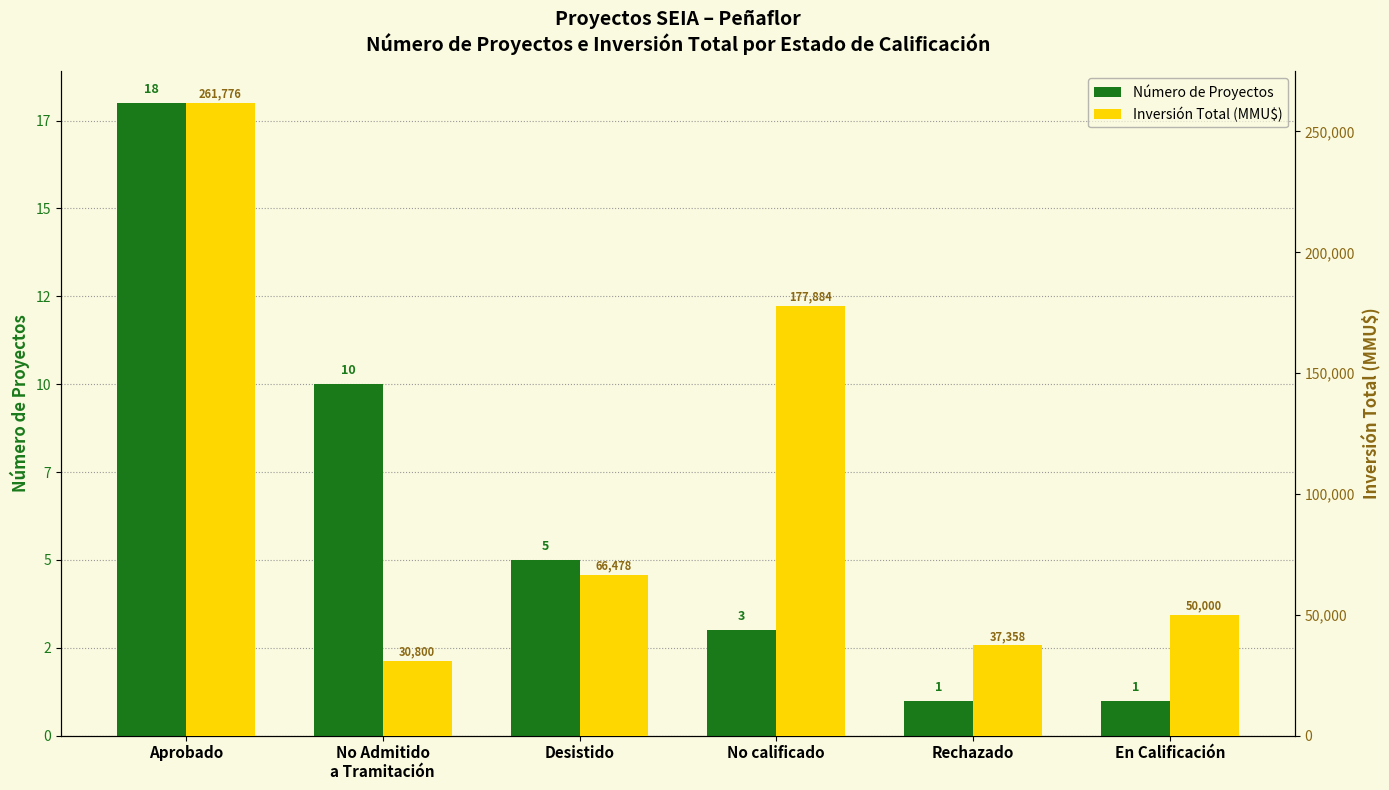

What value does the Inversión Total (MMU$) series have at Aprobado, to the nearest 10?

261780